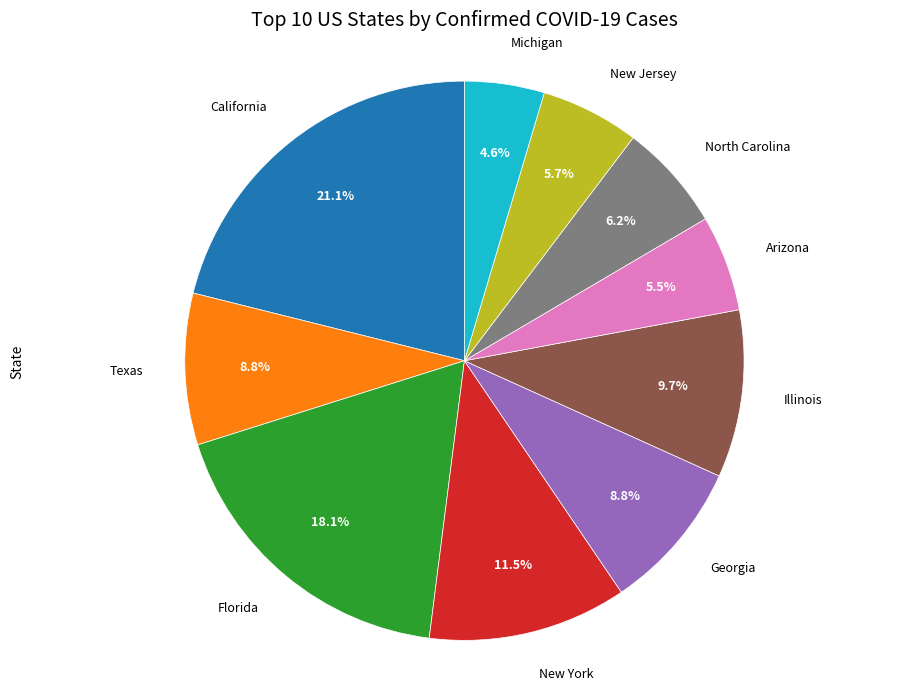

Does any single category account for the majority?

No